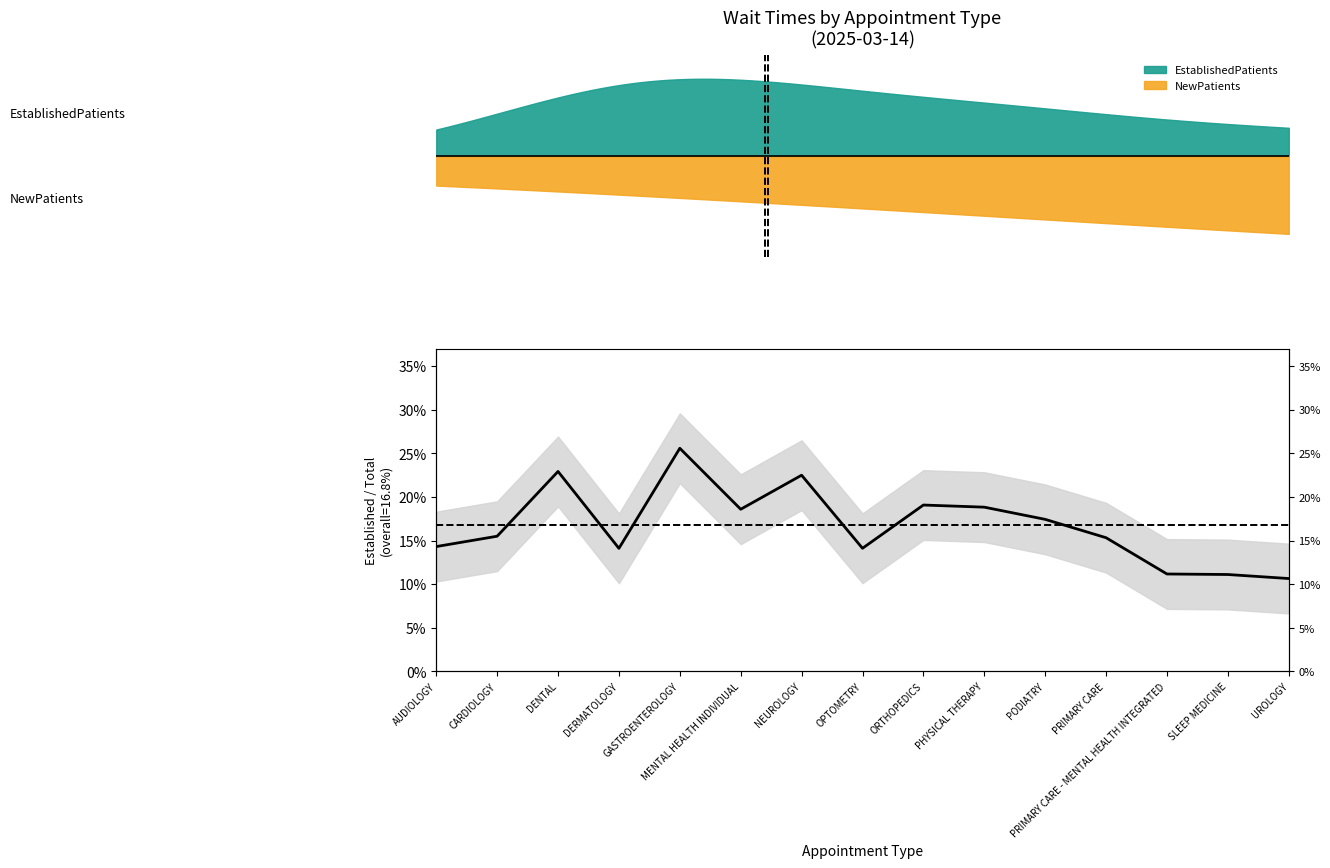

List the labels in order of value, smallest first.

UROLOGY, SLEEP MEDICINE, PRIMARY CARE - MENTAL HEALTH INTEGRATED, DERMATOLOGY, OPTOMETRY, AUDIOLOGY, PRIMARY CARE, CARDIOLOGY, PODIATRY, MENTAL HEALTH INDIVIDUAL, PHYSICAL THERAPY, ORTHOPEDICS, NEUROLOGY, DENTAL, GASTROENTEROLOGY